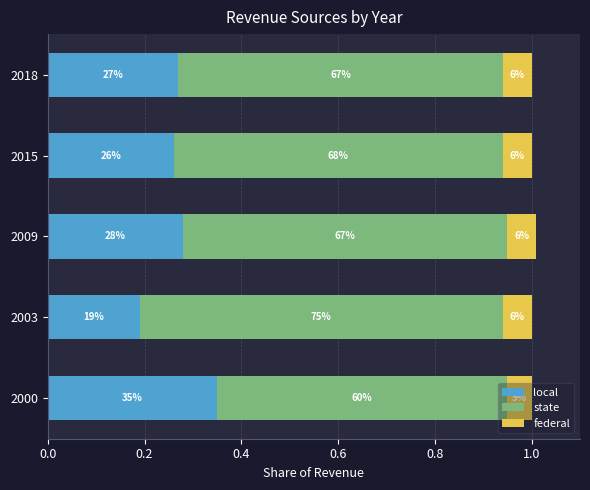

Reading left to right, what are all the values shown in this chart?

local: 0.3	0.2	0.3	0.3	0.3
state: 0.6	0.8	0.7	0.7	0.7
federal: 0.1	0.1	0.1	0.1	0.1